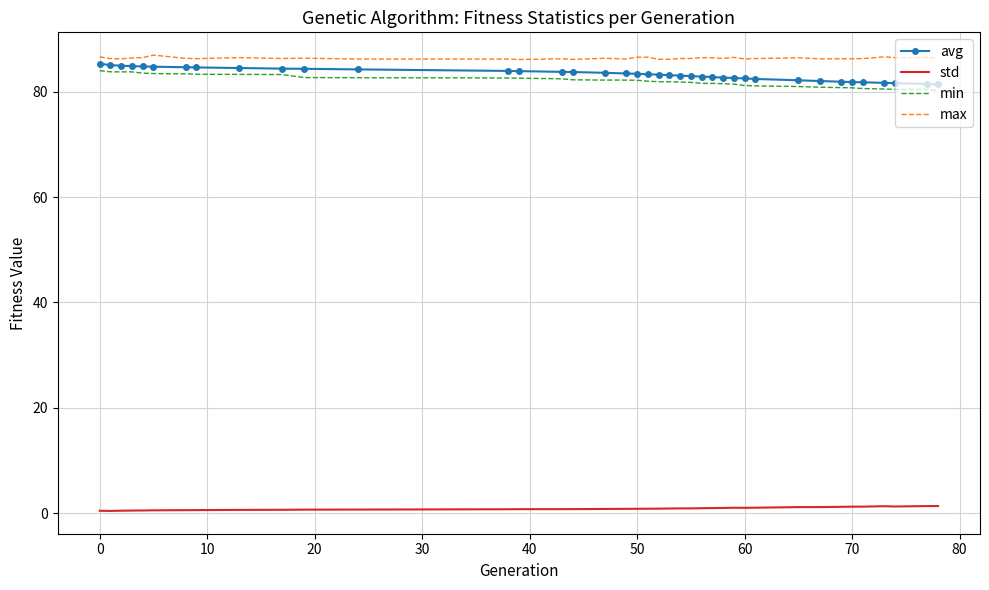

What is the maximum value for avg?

85.3